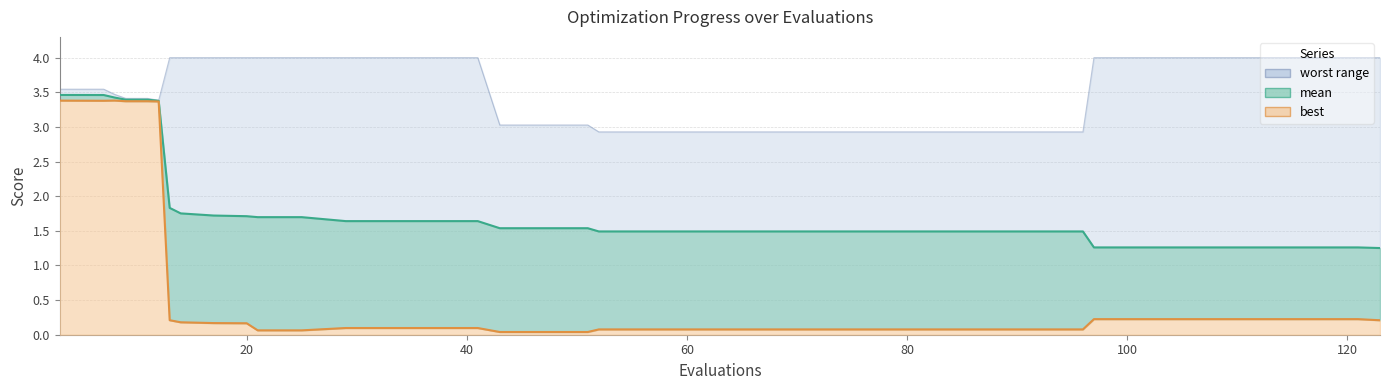

Reading left to right, what are all the values shown in this chart?

mean: 3.5	3.5	3.4	3.4	3.4	3.4	3.4	1.8	1.8	1.7	1.7	1.7	1.7	1.6	1.6	1.6	1.6	1.5	1.5	1.5	1.5	1.5	1.5	1.5	1.5	1.5	1.5	1.5	1.5	1.5	1.5	1.5	1.3	1.3	1.3	1.3	1.3	1.3	1.3	1.3
best: 3.4	3.4	3.4	3.4	3.4	3.4	3.4	0.2	0.2	0.2	0.2	0.1	0.1	0.1	0.1	0.1	0.1	0.0	0.0	0.0	0.1	0.1	0.1	0.1	0.1	0.1	0.1	0.1	0.1	0.1	0.1	0.1	0.2	0.2	0.2	0.2	0.2	0.2	0.2	0.2
worst: 3.5	3.5	3.5	3.4	3.4	3.4	3.4	4.0	4.0	4.0	4.0	4.0	4.0	4.0	4.0	4.0	4.0	3.0	3.0	3.0	2.9	2.9	2.9	2.9	2.9	2.9	2.9	2.9	2.9	2.9	2.9	2.9	4.0	4.0	4.0	4.0	4.0	4.0	4.0	4.0